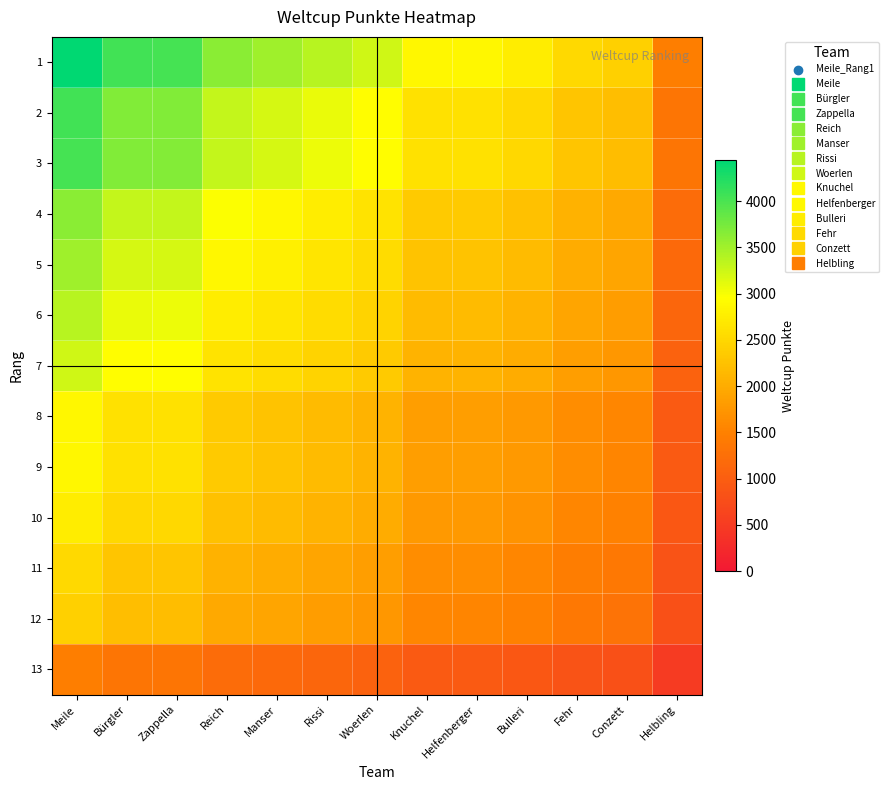

At how many categories does at least one series exceed 4280?

1